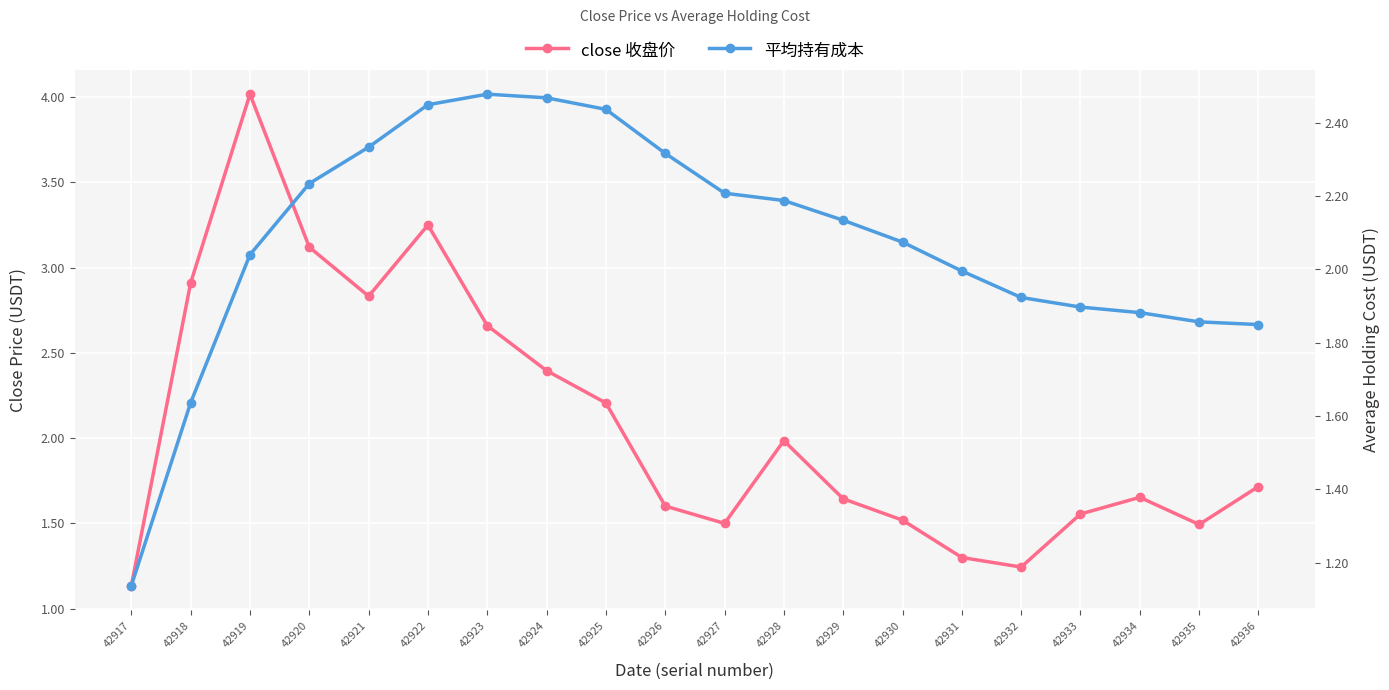

At which category does the chart reach its minimum across all series?

42917